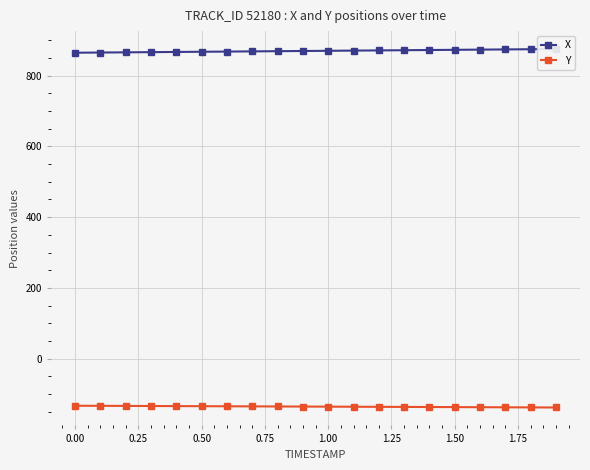

What is the maximum value for Y?

-132.9